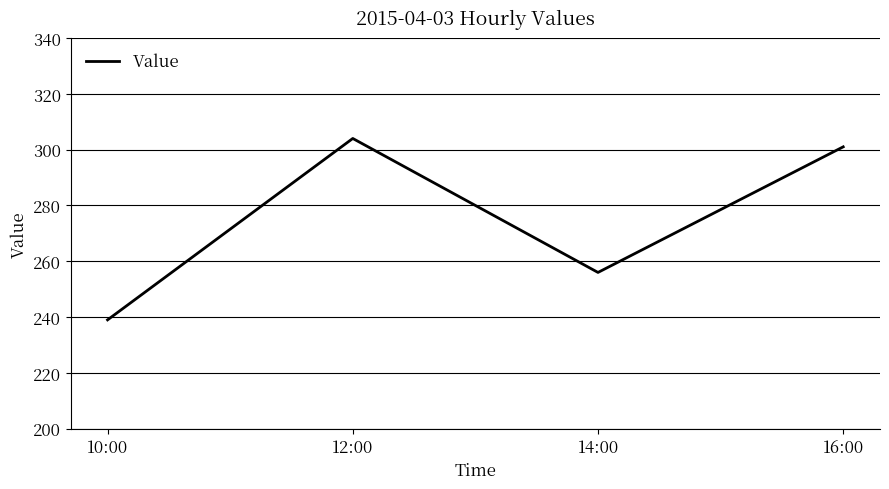

The chart shows a value of 304 at 12:00. True or false?

True